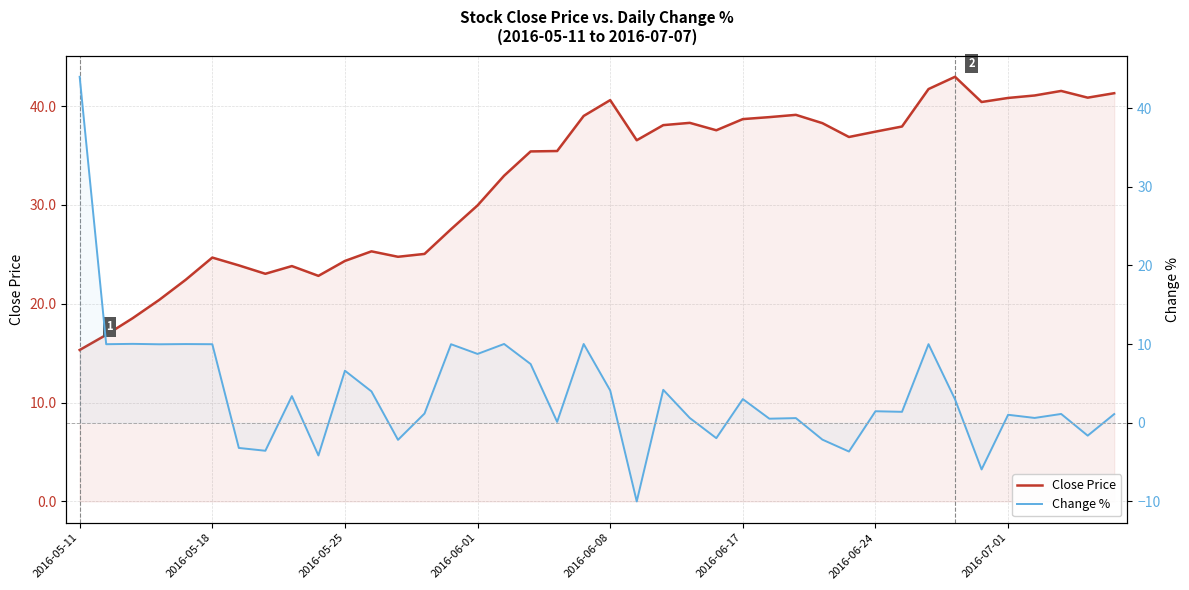

Which series changed the most between 10 and 34?

Close Price